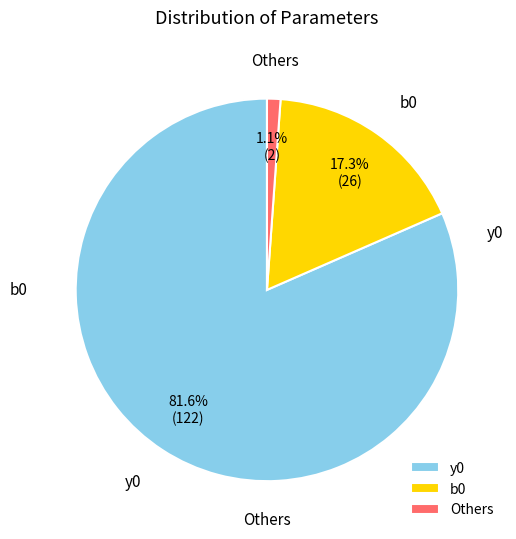

Is y0 the majority of the pie?

Yes